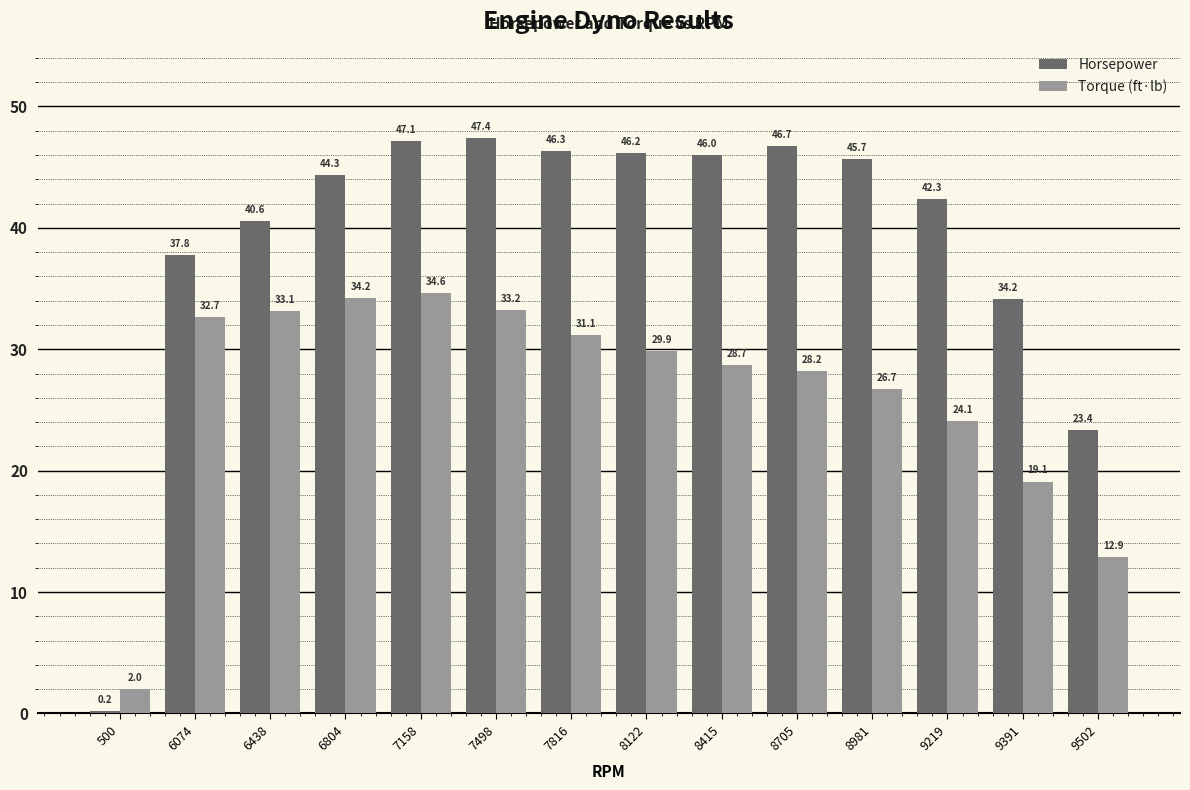

What is the greatest value displayed?

47.4